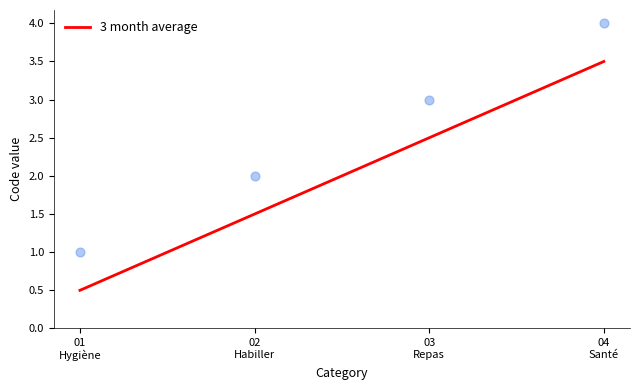

Approximately how many times larger is the value at 02
Habiller compared to 04
Santé?

0.4